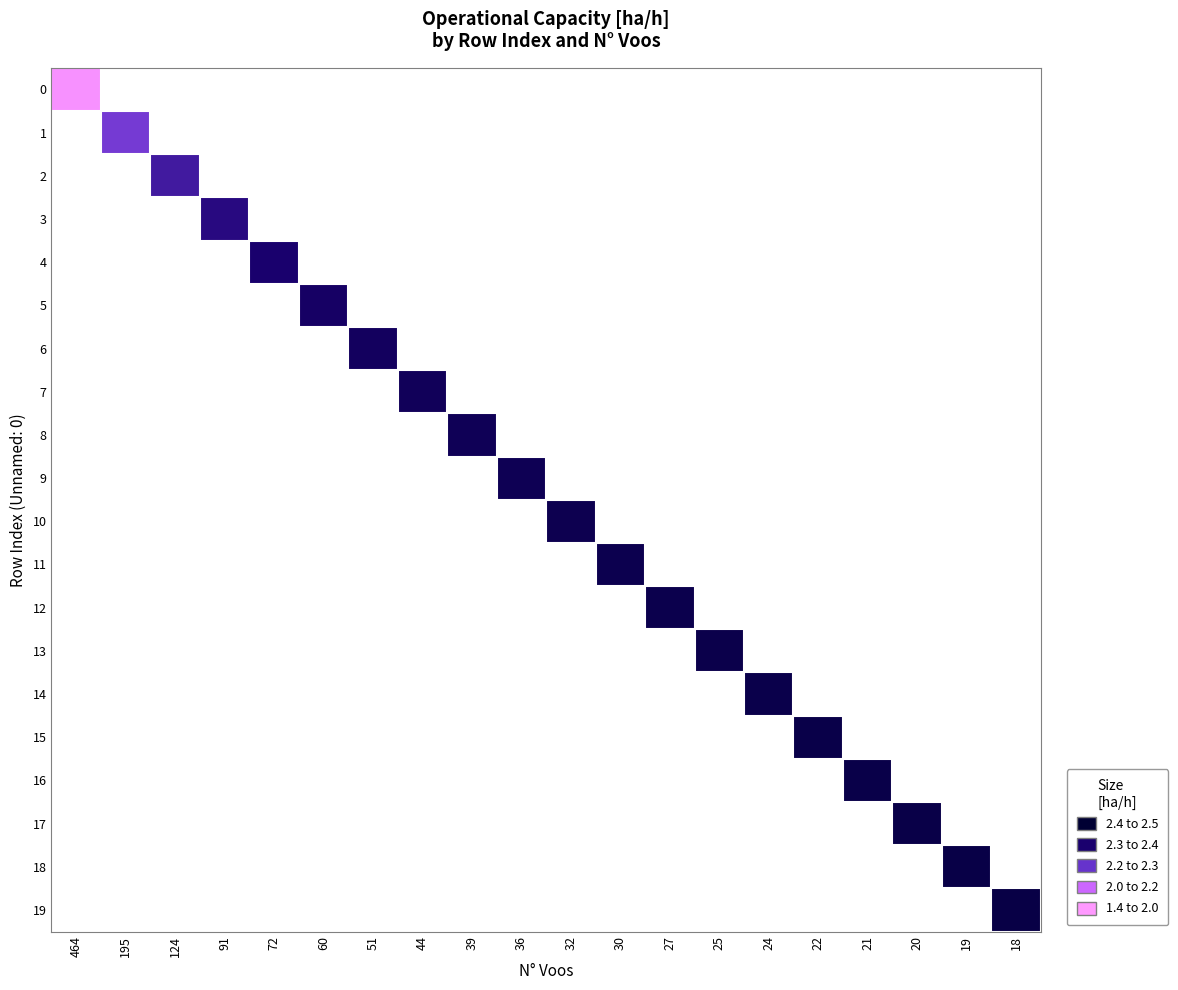

Is the value of 3 at 22 greater than the value of 9 at 91?

No